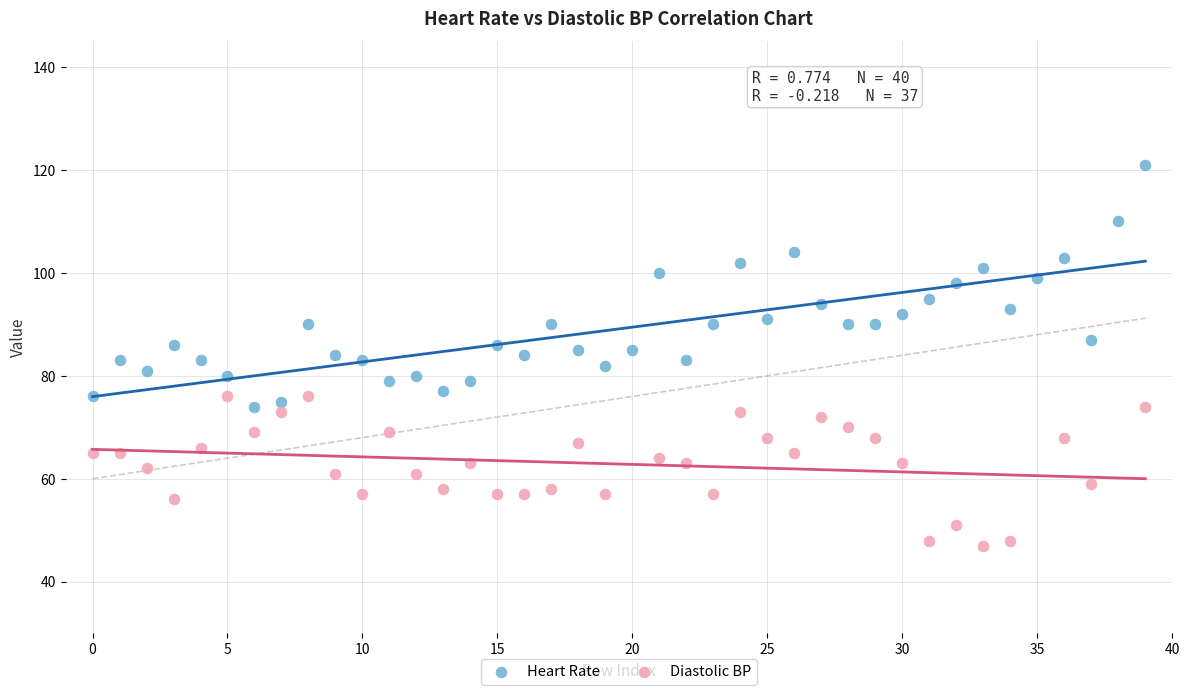

Which series has the widest spread of Y values?

Heart Rate